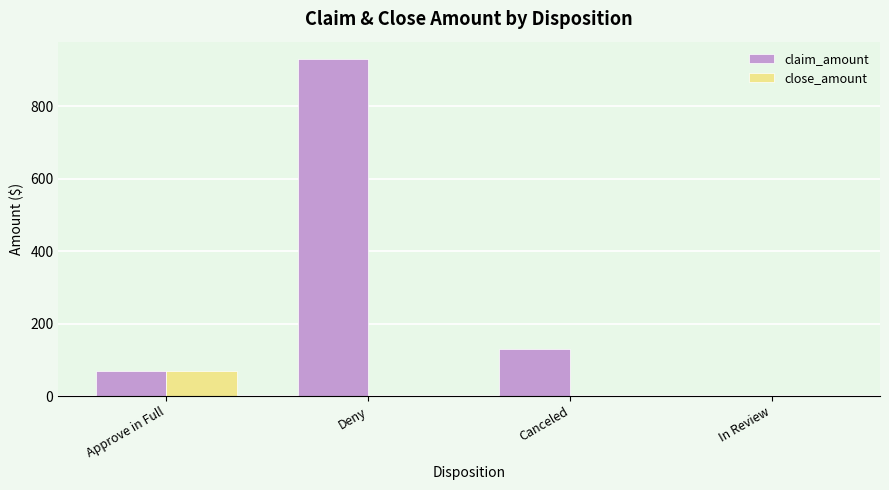

The value of close_amount at Deny is -42.5. True or false?

False